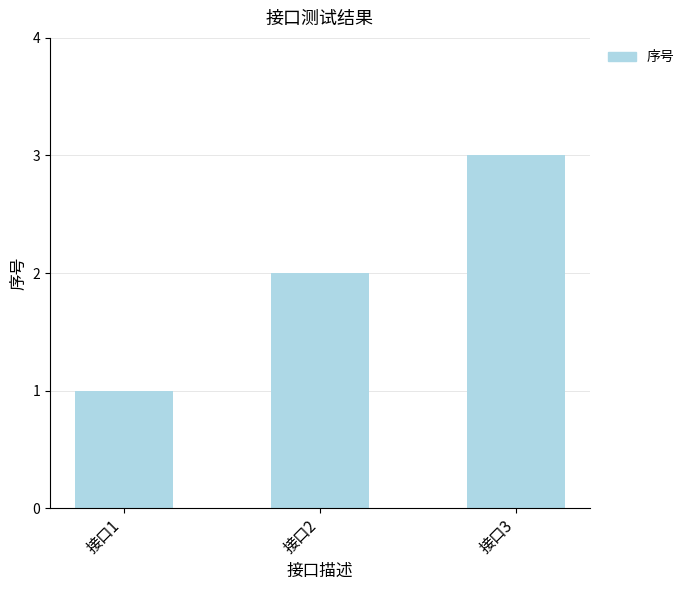

Is it true that the value at 接口2 is 3?

False